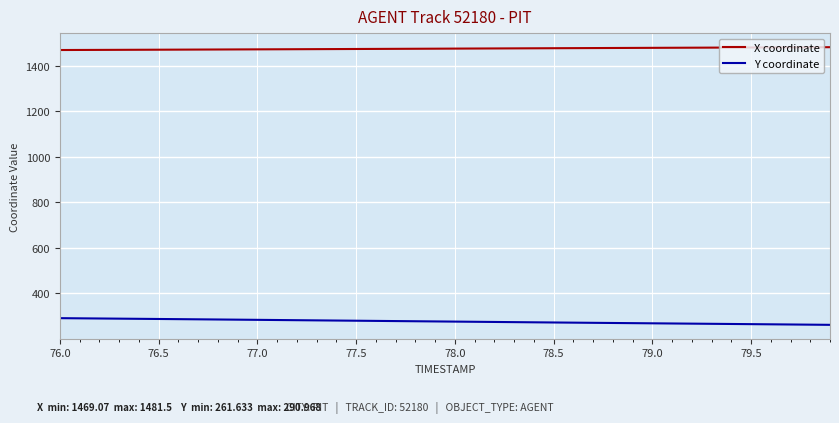

Which series has the largest total across all categories?

X coordinate